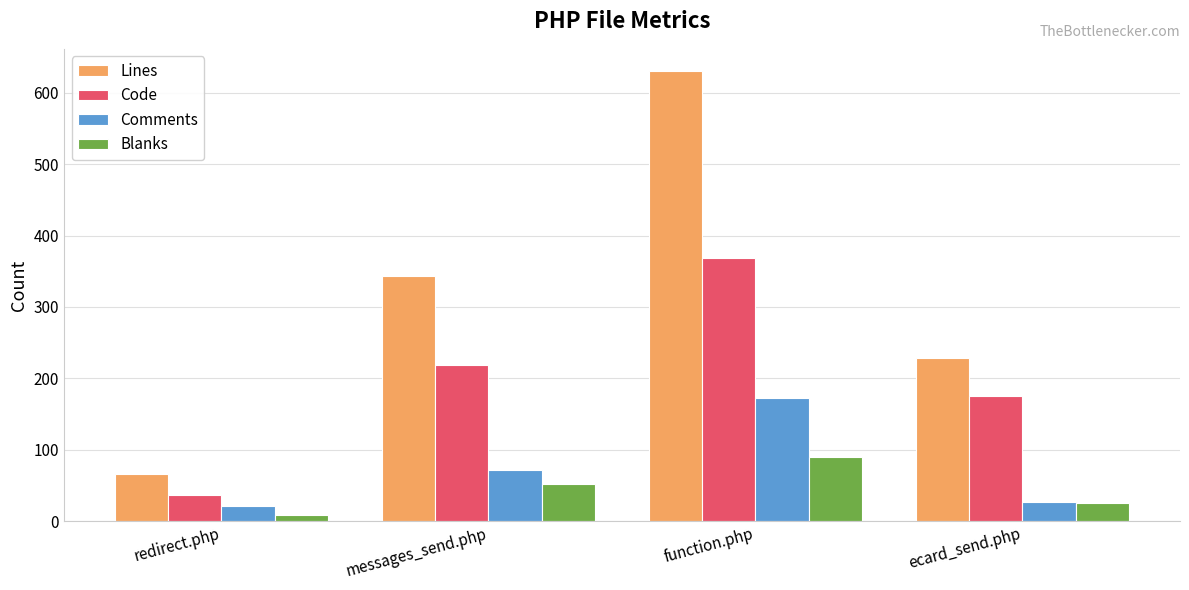

How many bars are there in each group?

4